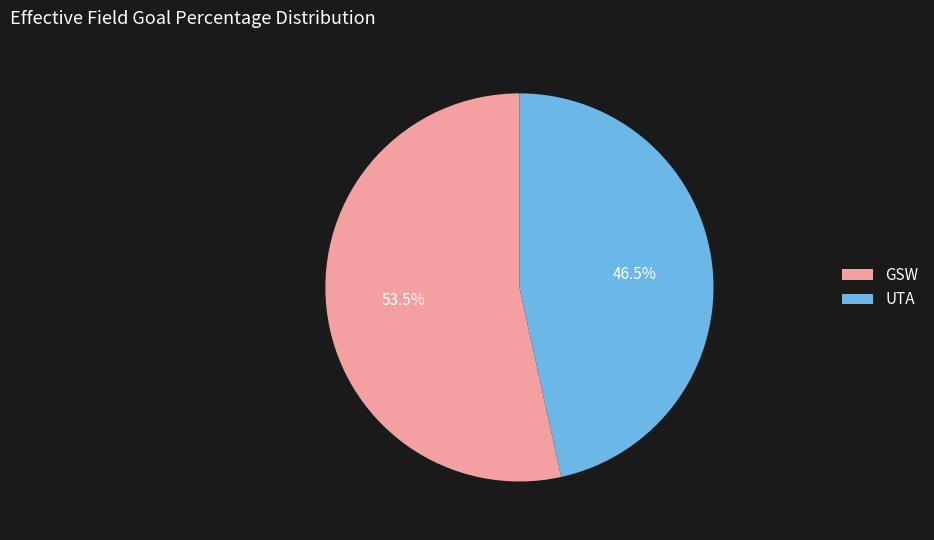

To the nearest percent, what is the difference between the UTA and GSW slice percentages?

7%